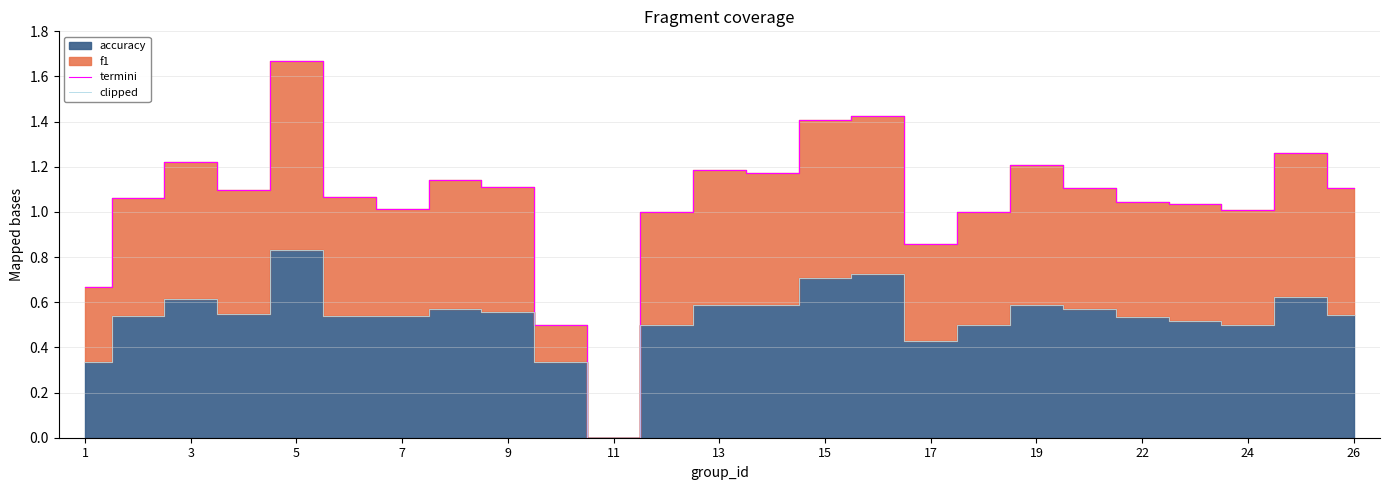

What is the sum of all clipped values?

13.3